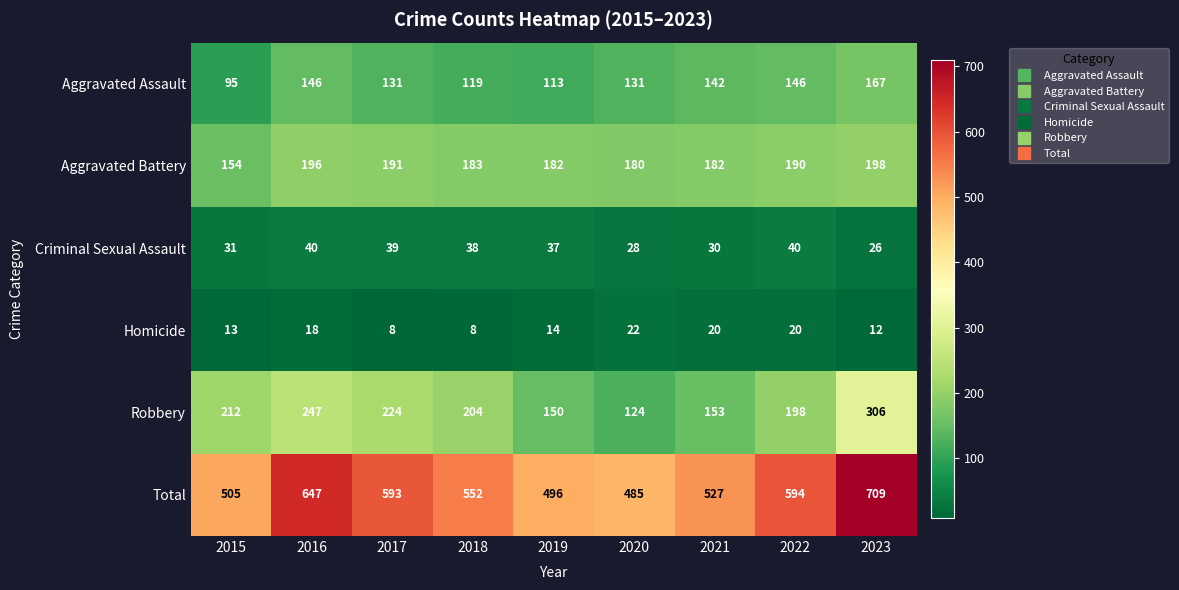

How many series are shown in this chart?

6